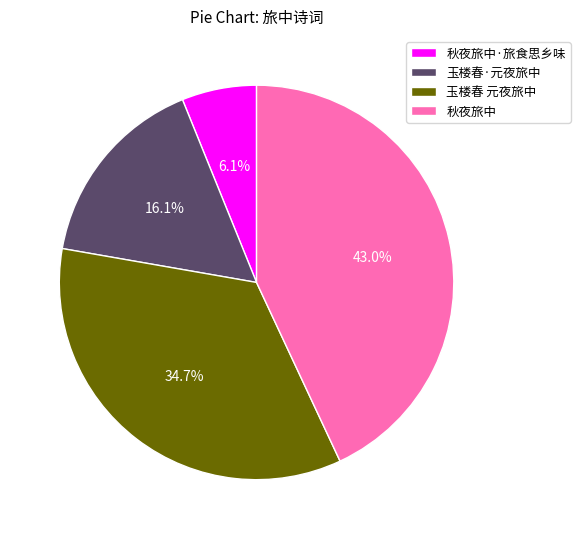

Count the number of slices in the pie.

4